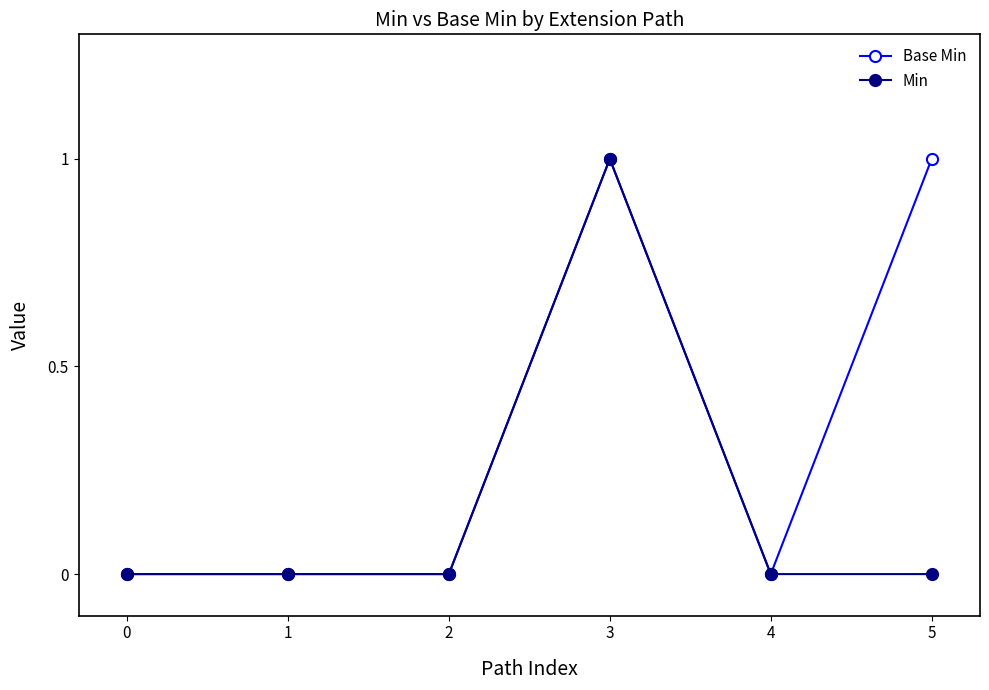

How many lines are shown in the chart?

2